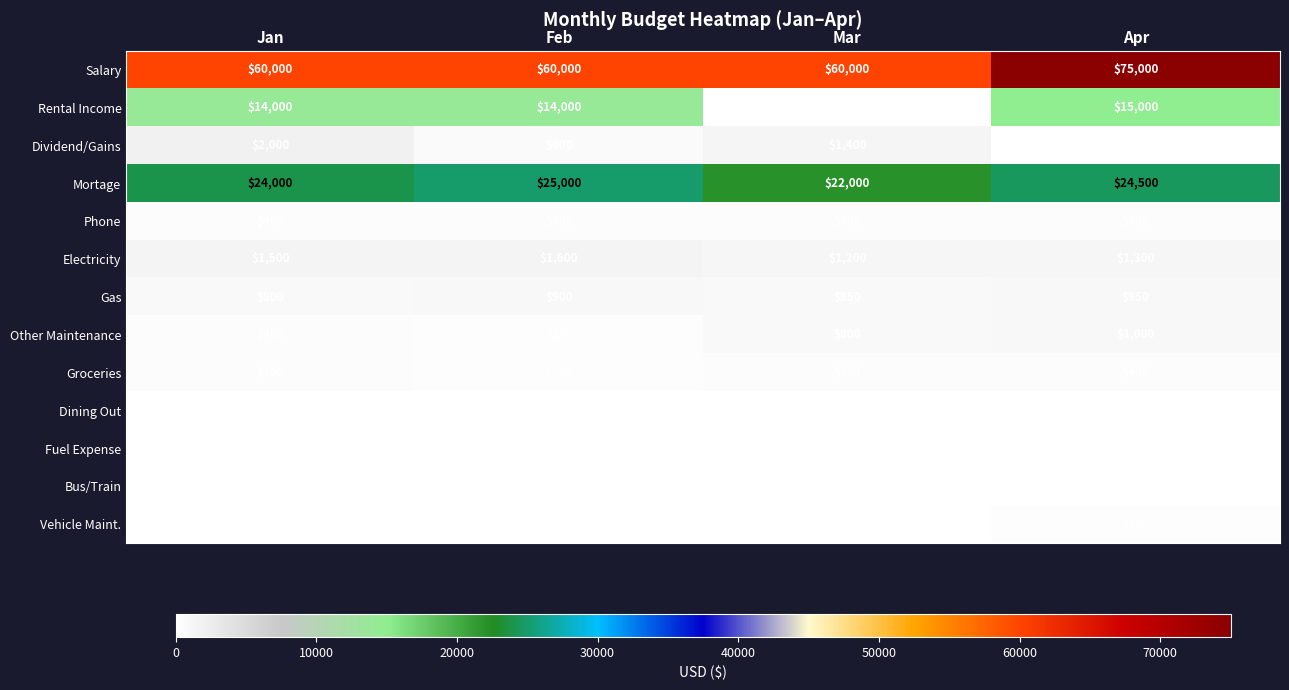

At Mar, list the series in order from largest to smallest.

Salary, Mortage, Dividend/Gains, Electricity, Gas, Other Maintenance, Phone, Groceries, Vehicle Maint., Fuel Expense, Dining Out, Bus/Train, Rental Income